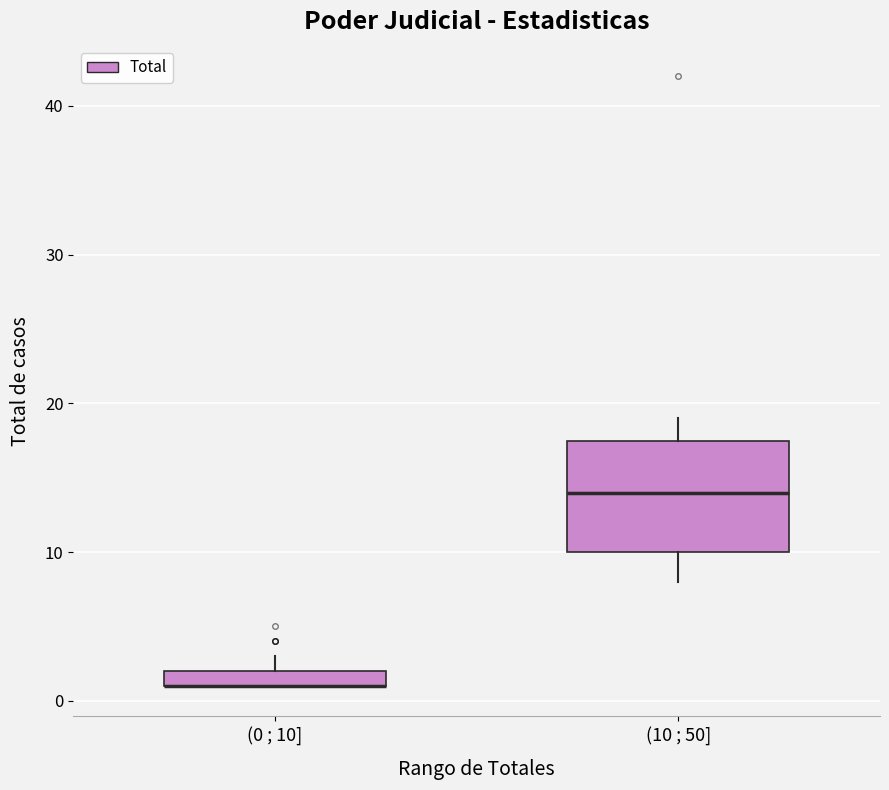

Where is the upper edge of the box for (0 ; 10] on the y-axis? The values are not printed on the chart, so give them approximately, as read against the axis.

2